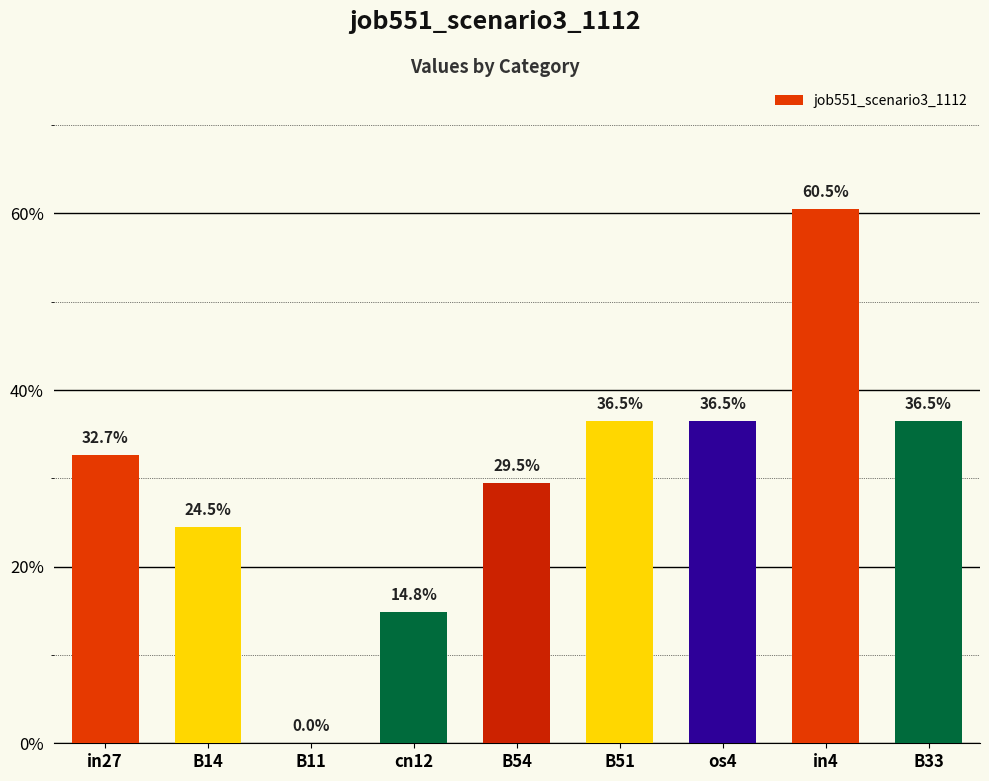

Reading left to right, extract all data points from this chart.

0.3	0.2	0.0	0.1	0.3	0.4	0.4	0.6	0.4